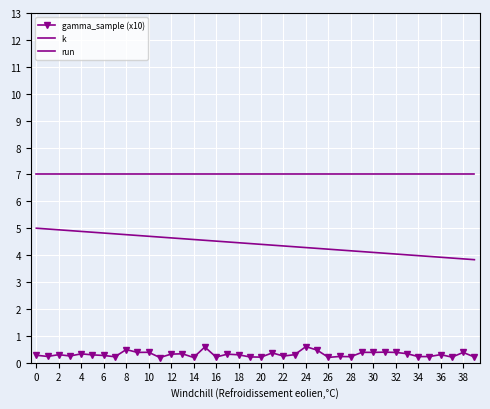

True or false: run and gamma_sample (x10) intersect in this chart.

False